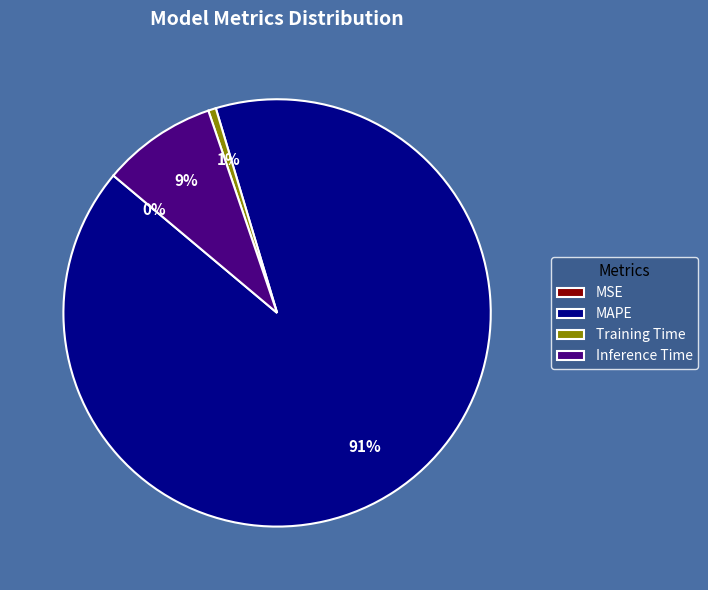

To the nearest percent, what is the average slice percentage?

25%